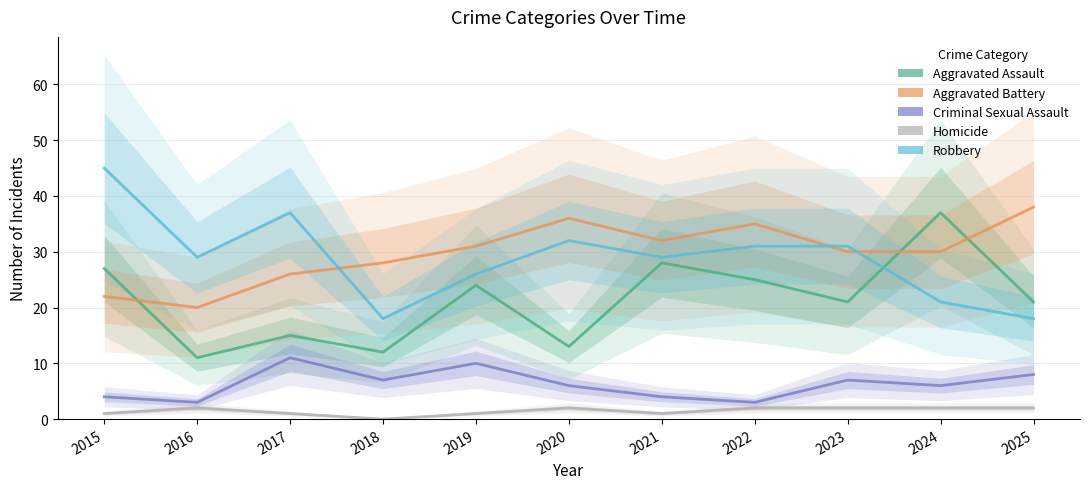

List the labels in order of Aggravated Assault value, largest first.

2024, 2021, 2015, 2022, 2019, 2023, 2025, 2017, 2020, 2018, 2016